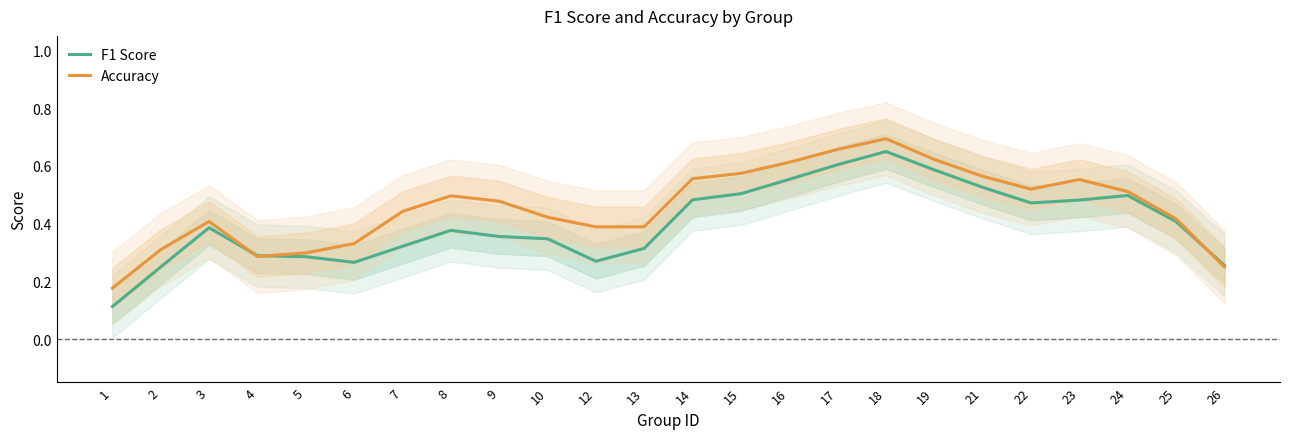

What are all the series names shown in the legend?

F1 Score, Accuracy